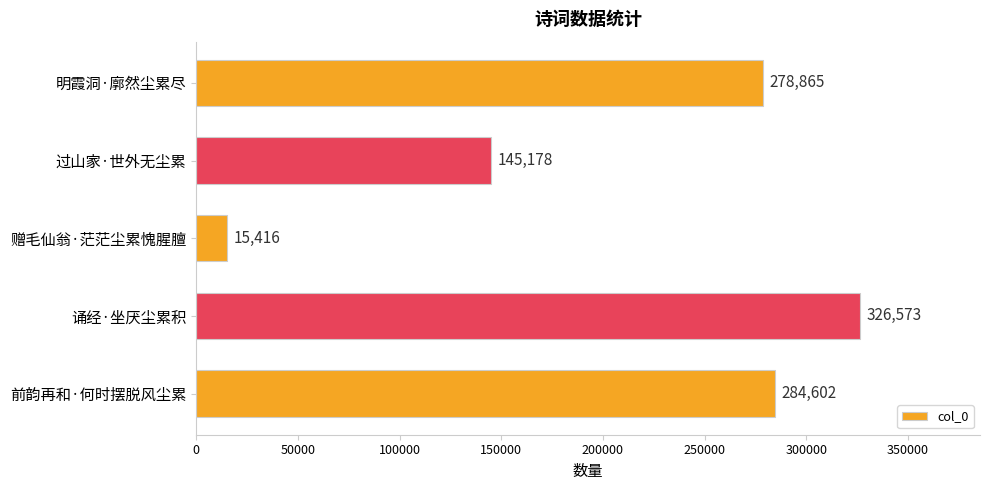

Between 前韵再和·何时摆脱风尘累 and 诵经·坐厌尘累积, which is larger?

诵经·坐厌尘累积